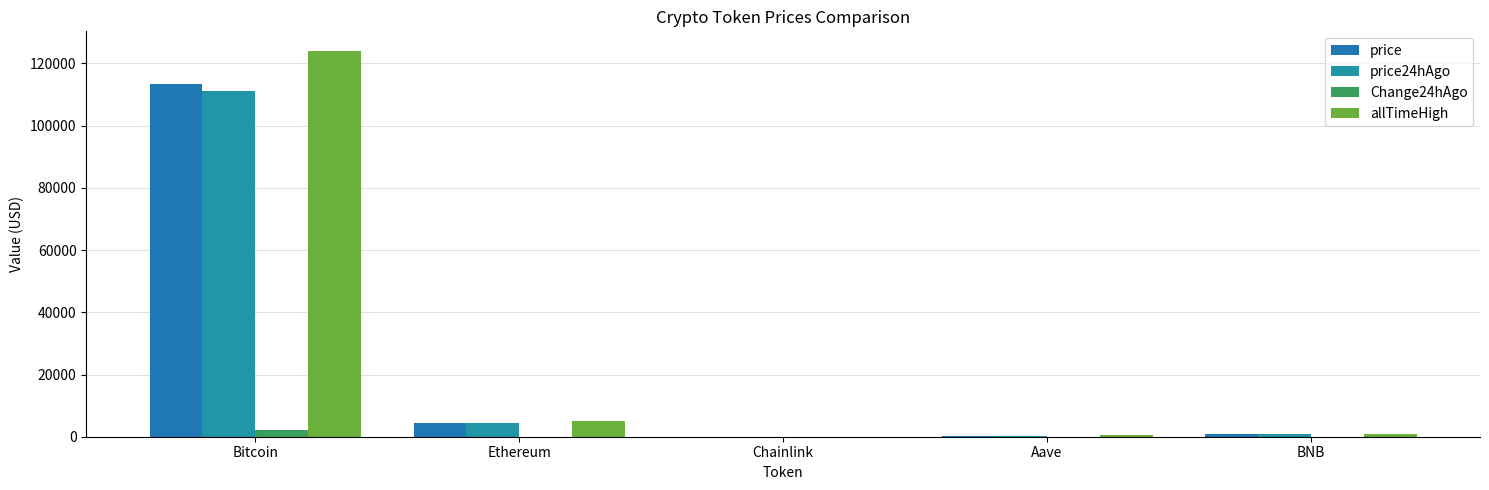

Which series has the widest spread of values?

allTimeHigh